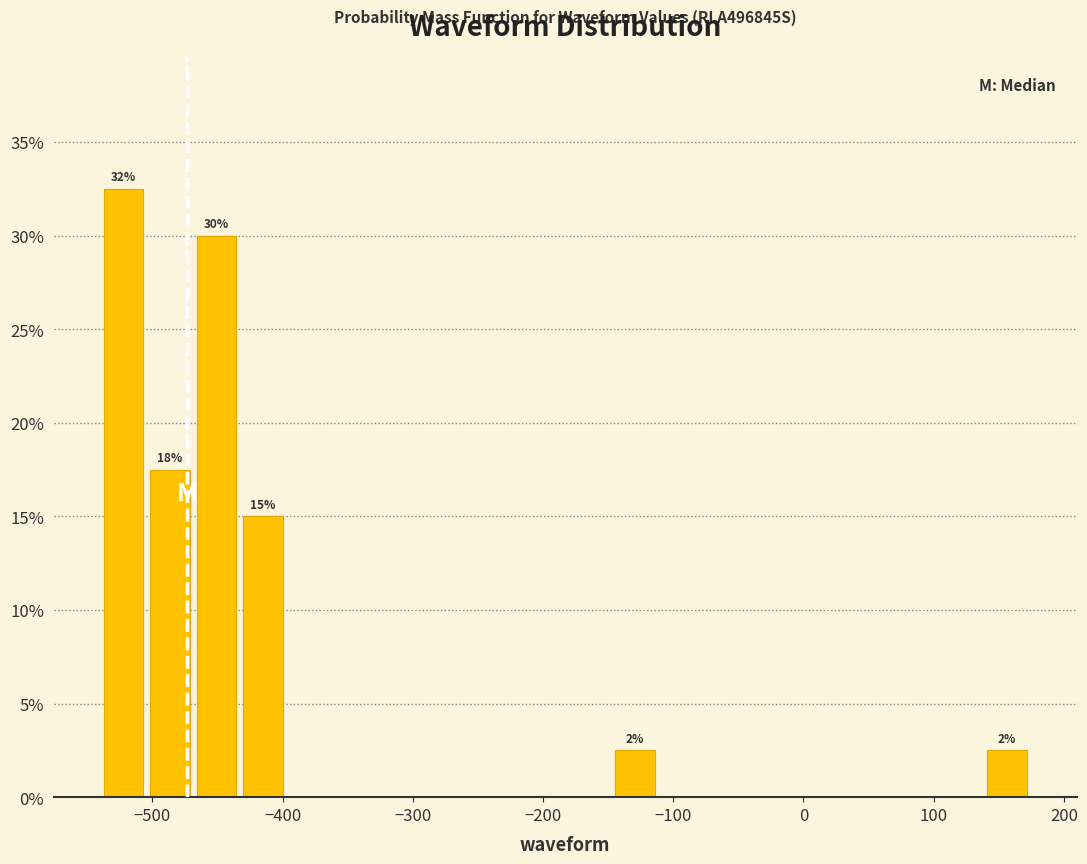

Around what value on the x-axis is the tallest bar? Give the approximate position of its centre, as read against the axis.

-520